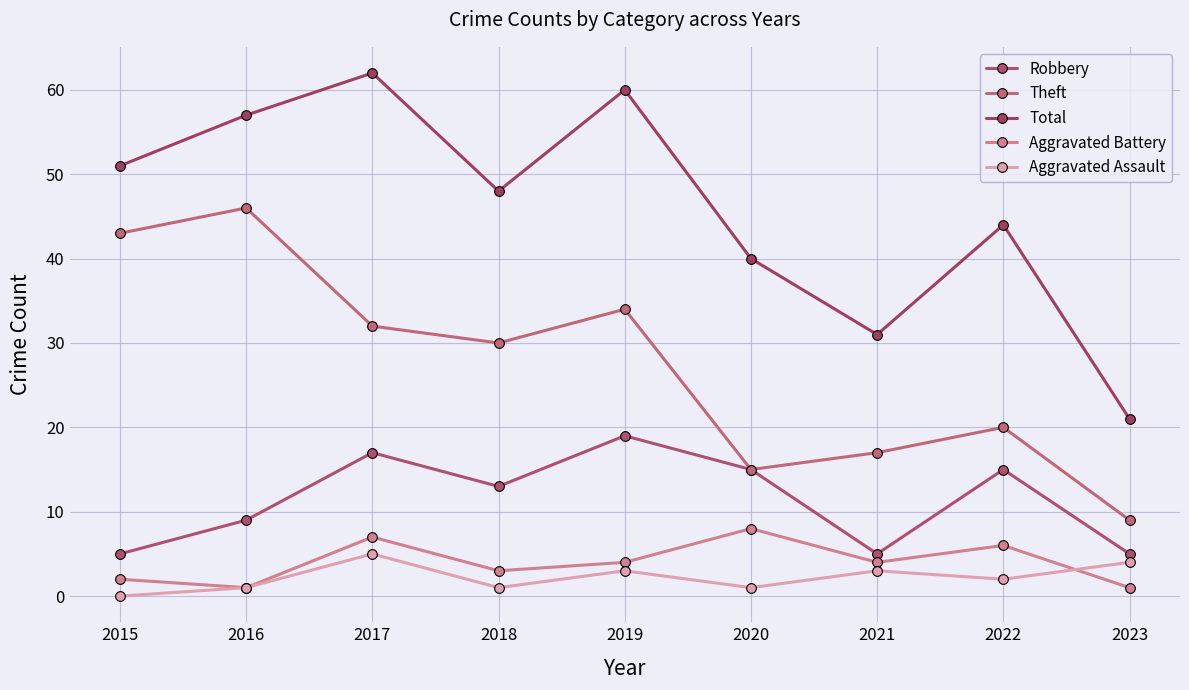

Is it true that Total equals 32 at 2023?

False